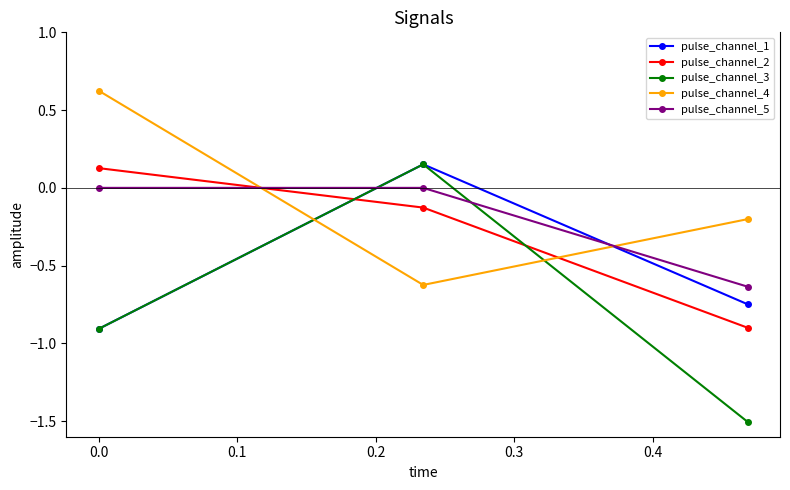

How many distinct data groups are displayed?

5